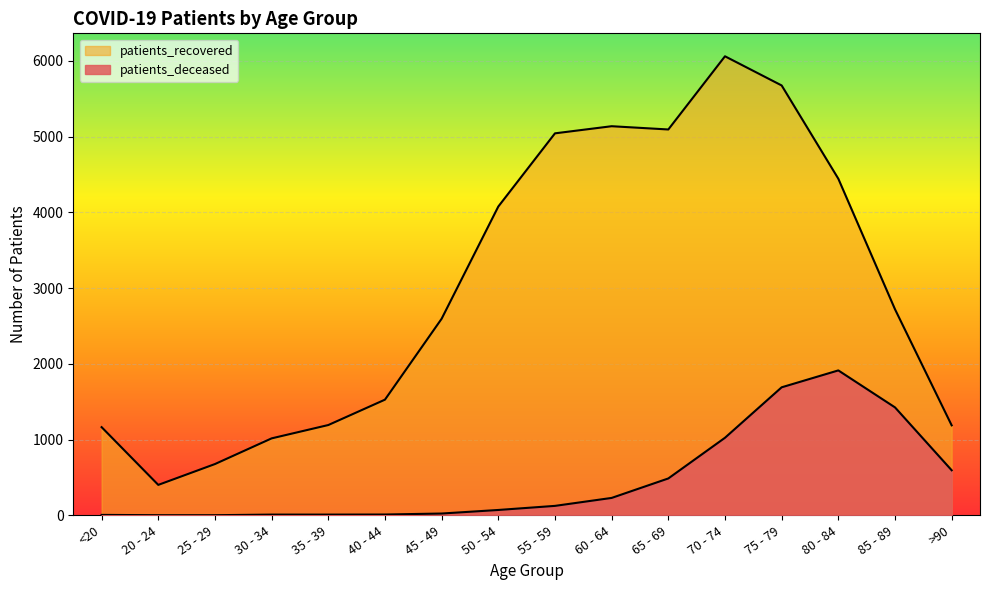

How many data points in patients_deceased are less than 125?

8